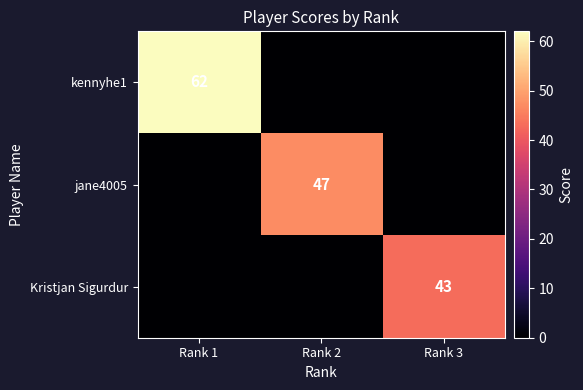

Is it true that Kristjan Sigurdur equals 17 at Rank 3?

False